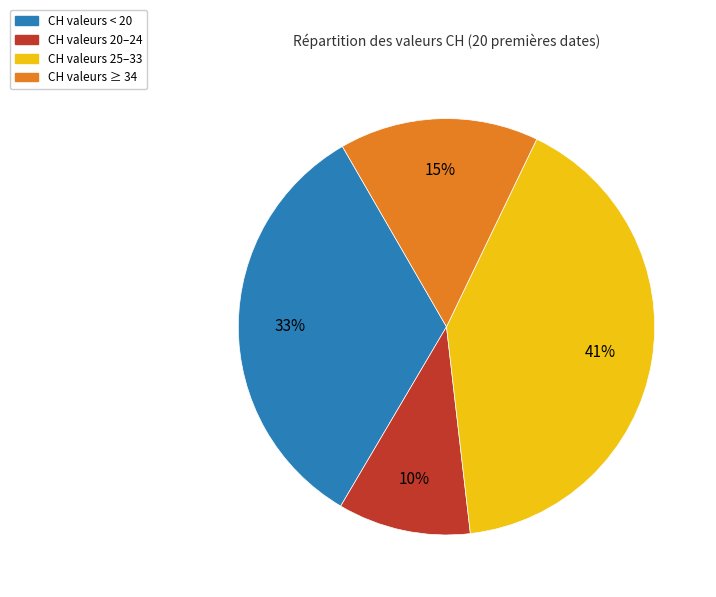

To the nearest percent, what is the difference between the largest and smallest slice percentages?

31%